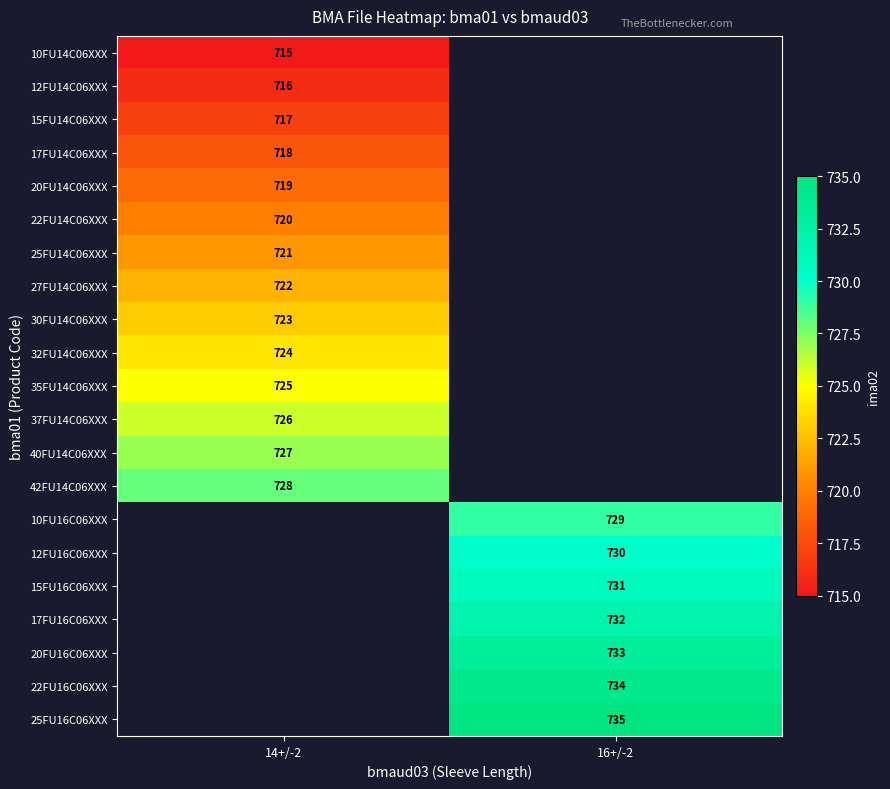

Which category has the lowest value across all series?

14+/-2